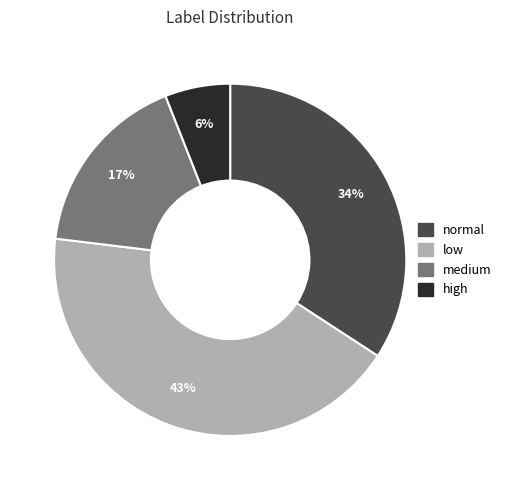

Between medium and low, which is larger?

low